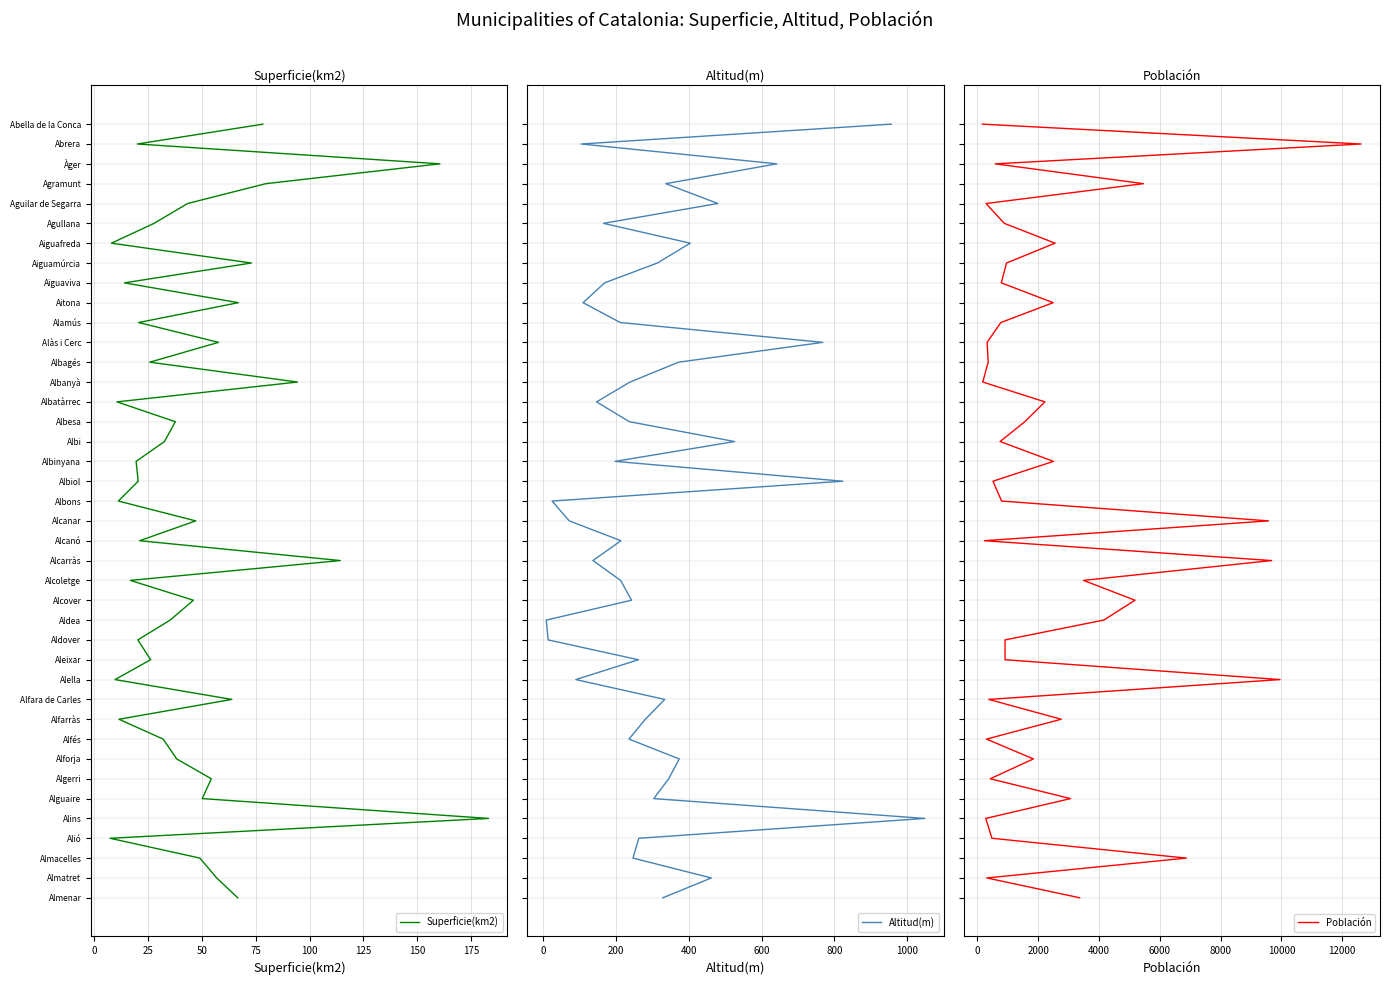

Which series has the widest spread of values?

Superficie(km2)